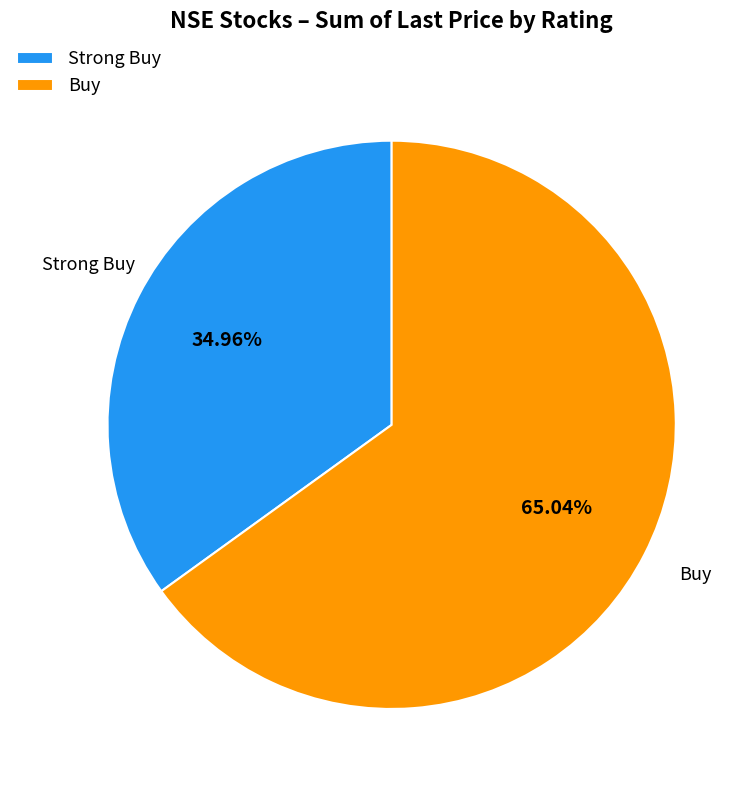

To the nearest percent, what percentage of the pie is Strong Buy?

35%